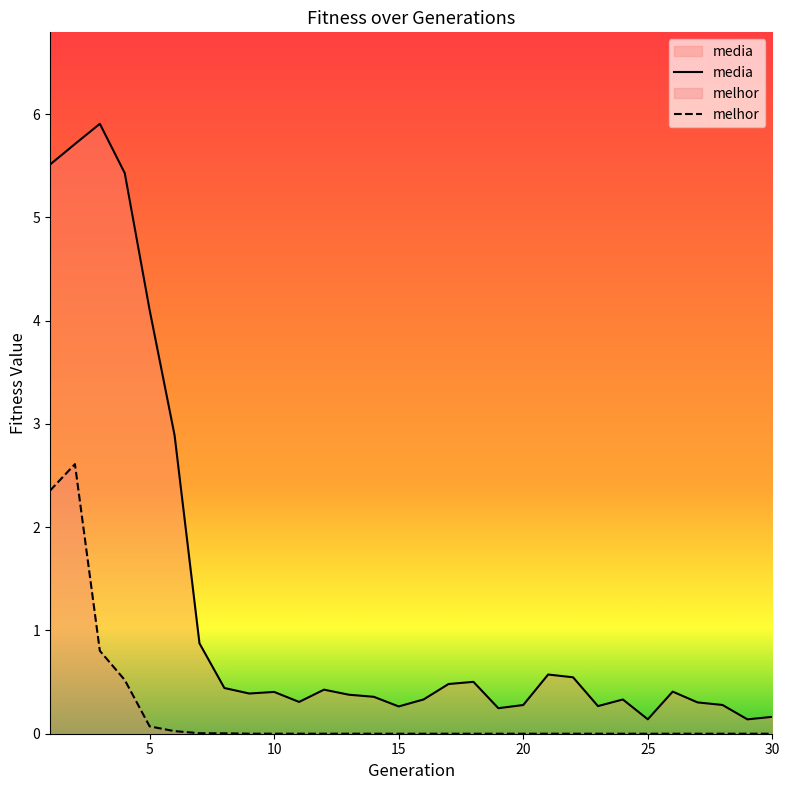

Which category has the highest value across all series?

3